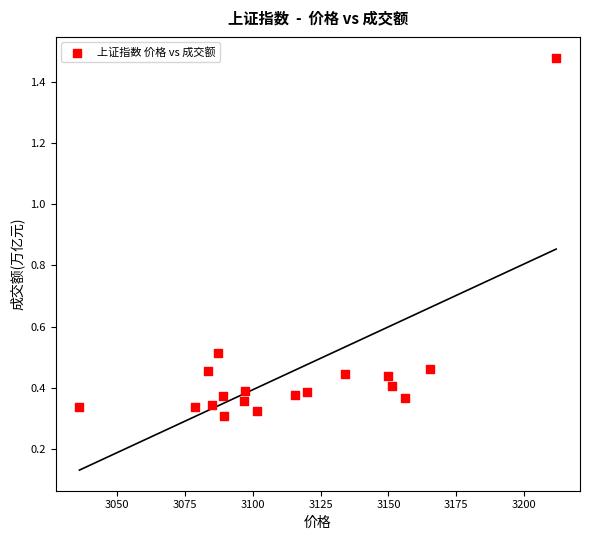

What is the range of X values (max minus min)?

175.7